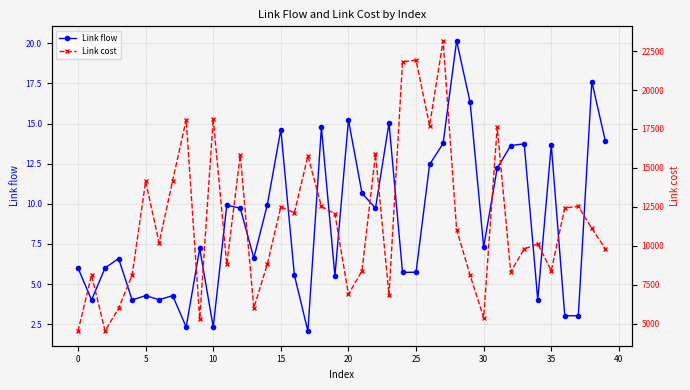

Does the chart have visible grid lines?

Yes